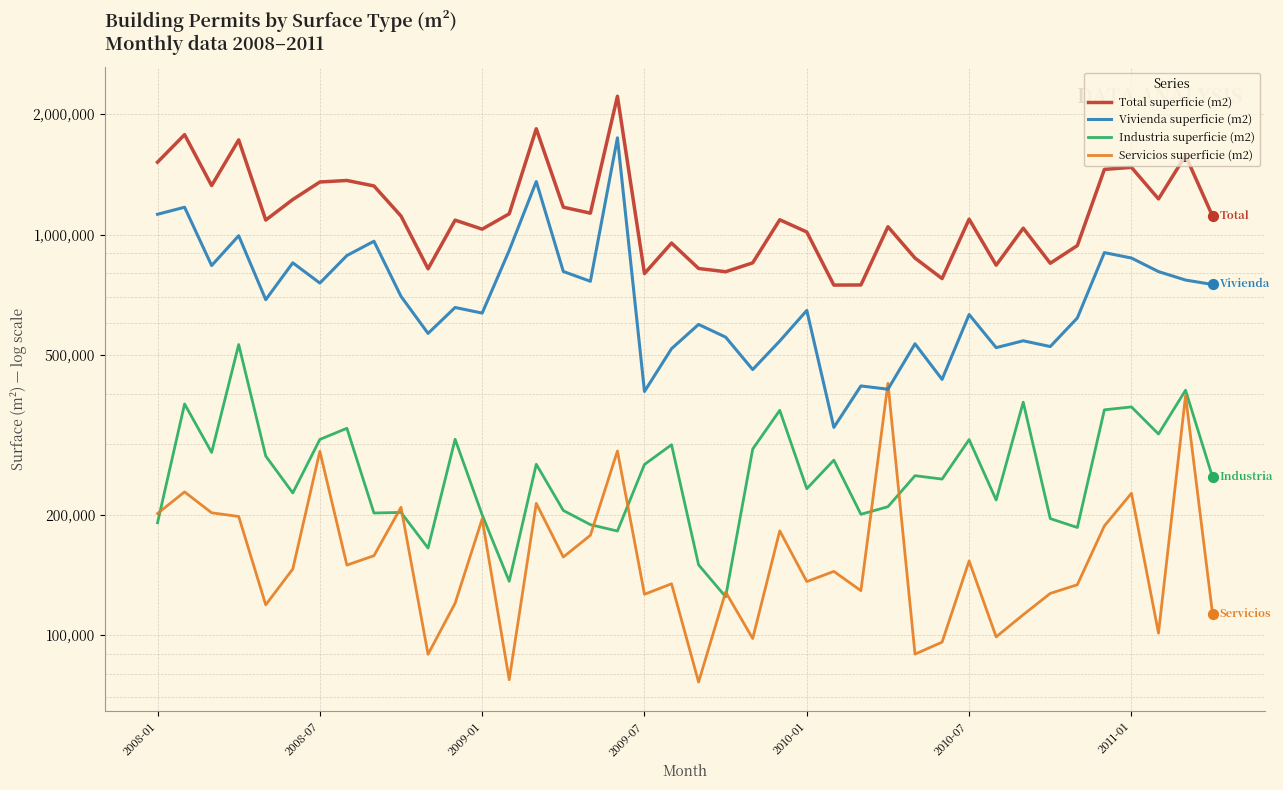

Which series contains the highest Y value?

Total superficie (m2)